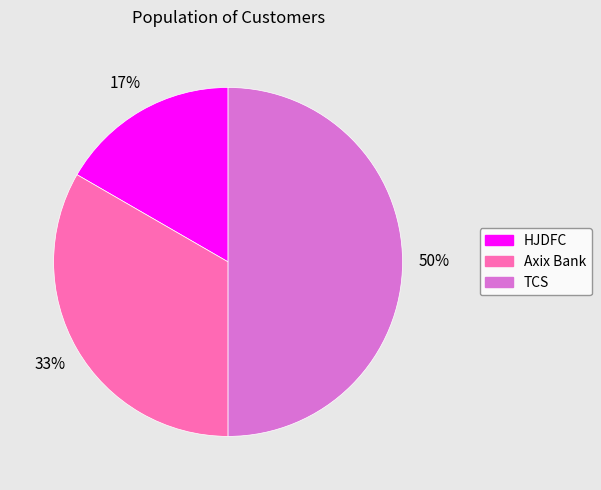

Between HJDFC and Axix Bank, which is larger?

Axix Bank